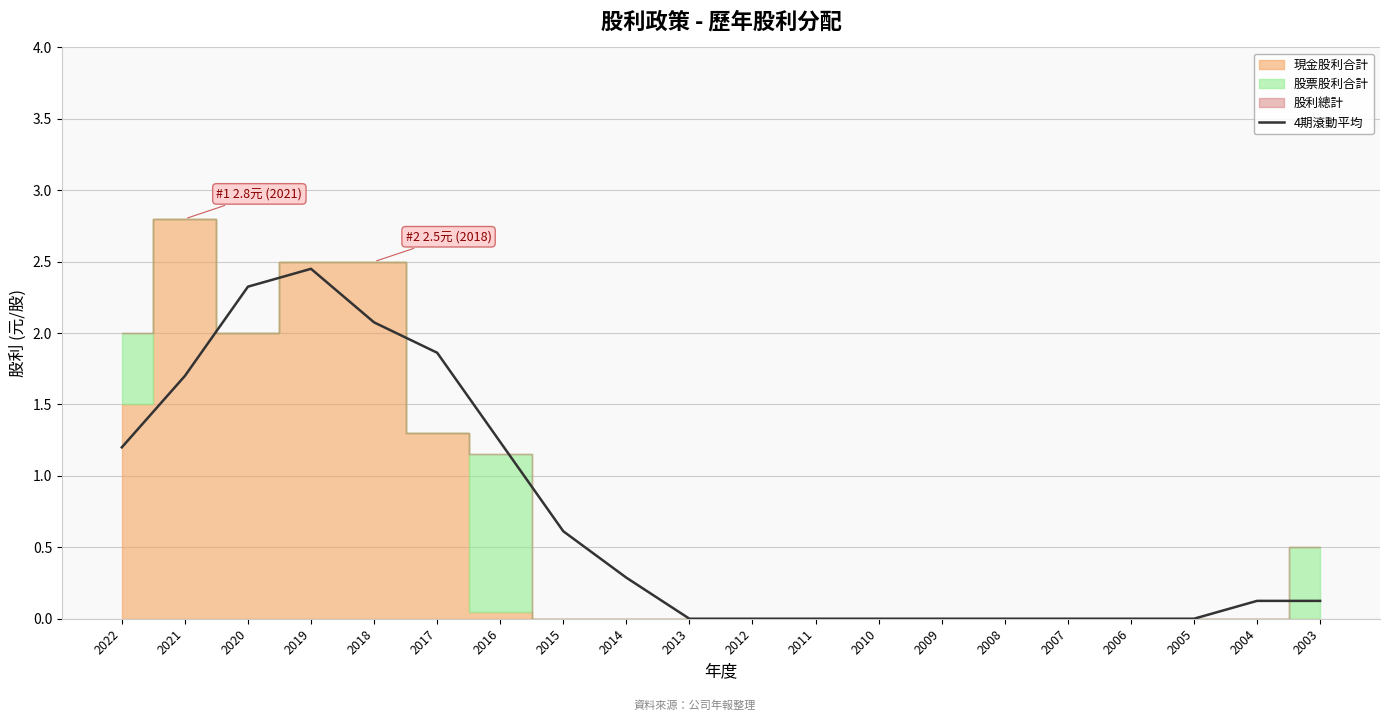

Where is the first local maximum?

2019